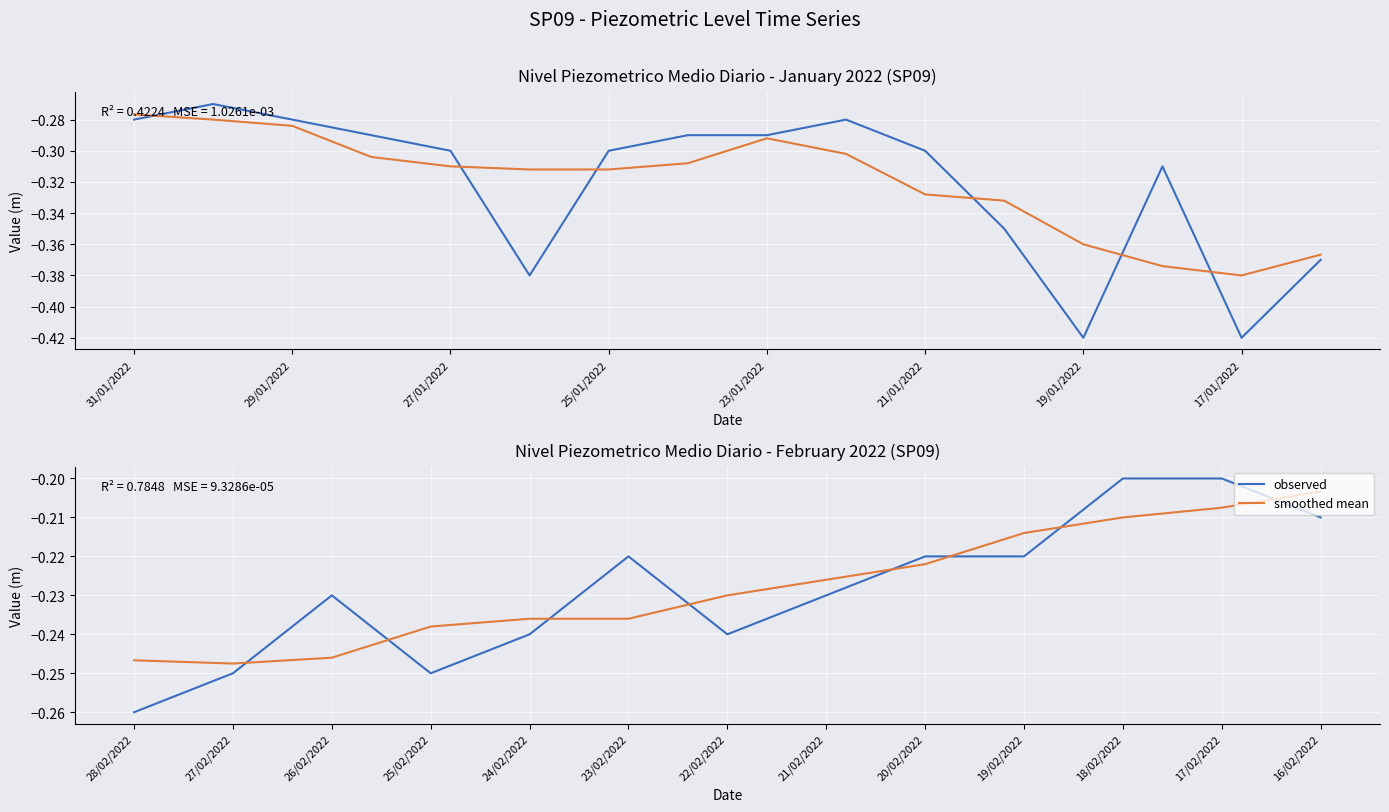

The observed series shows -0.3 at 19/02/2022. True or false?

False